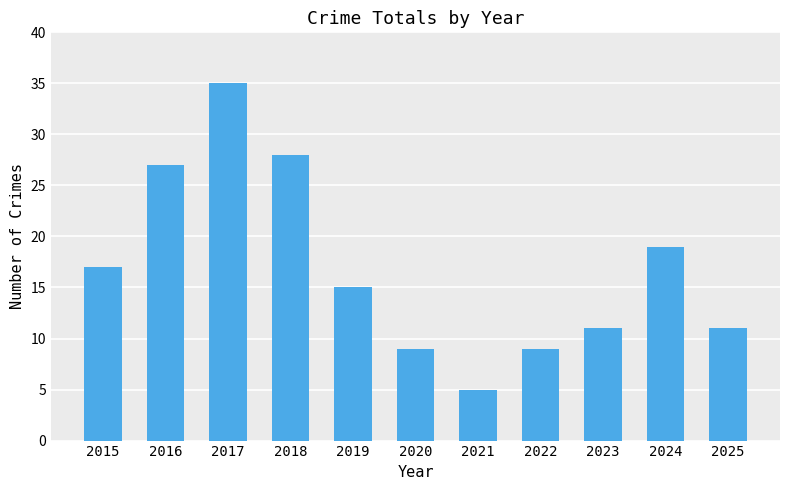

Reading left to right, list all the values displayed in this chart.

2015=17	2016=27	2017=35	2018=28	2019=15	2020=9	2021=5	2022=9	2023=11	2024=19	2025=11